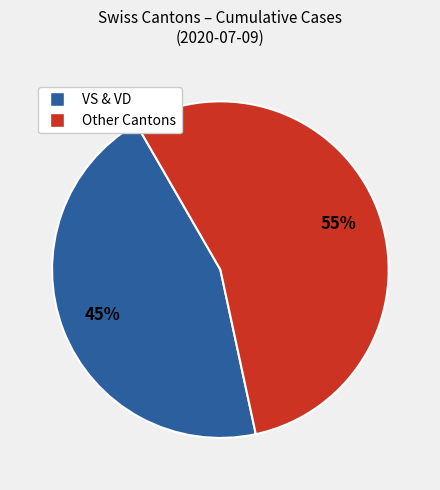

To the nearest percent, what is the average slice percentage?

50%